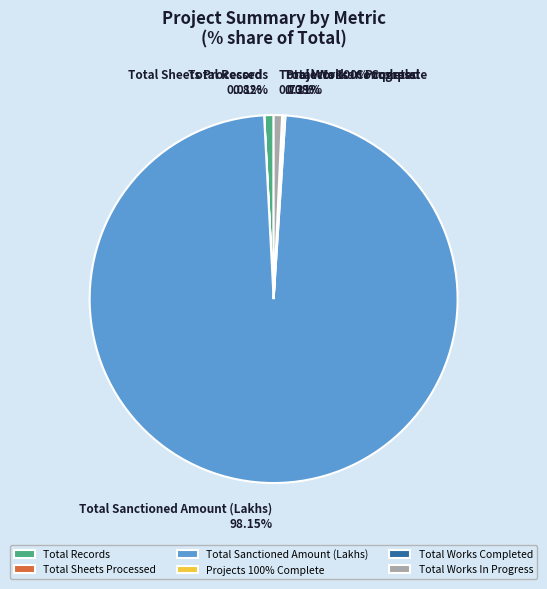

What is the majority slice?

Total Sanctioned Amount (Lakhs)